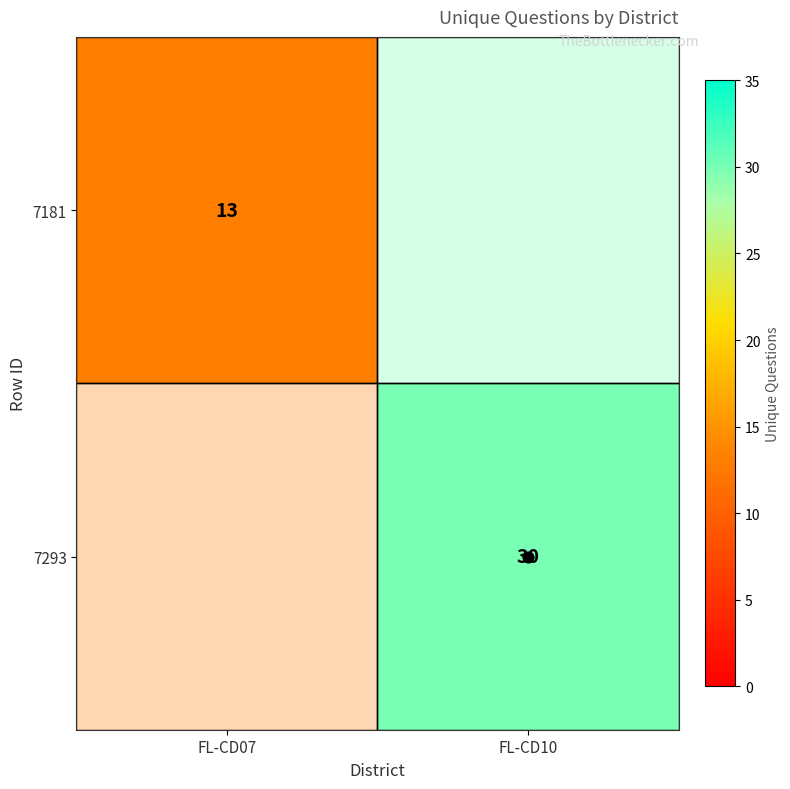

The value of 7293 at FL-CD10 is 30.0. True or false?

True